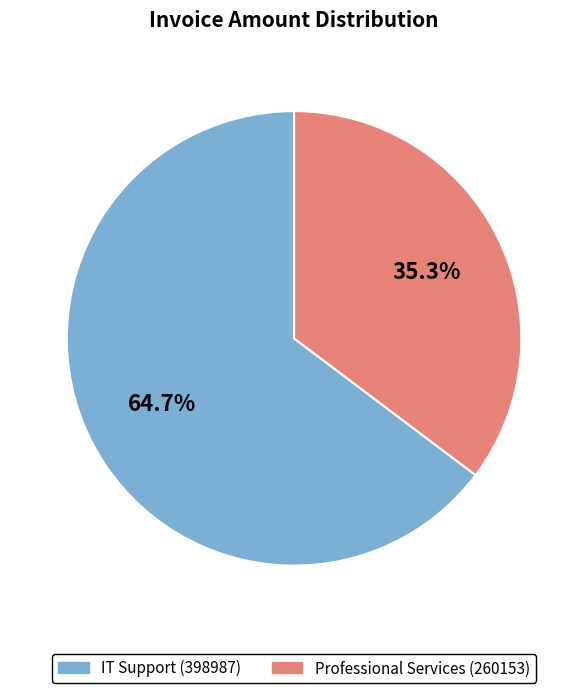

To the nearest percent, what portion does Professional Services (260153) represent?

35%